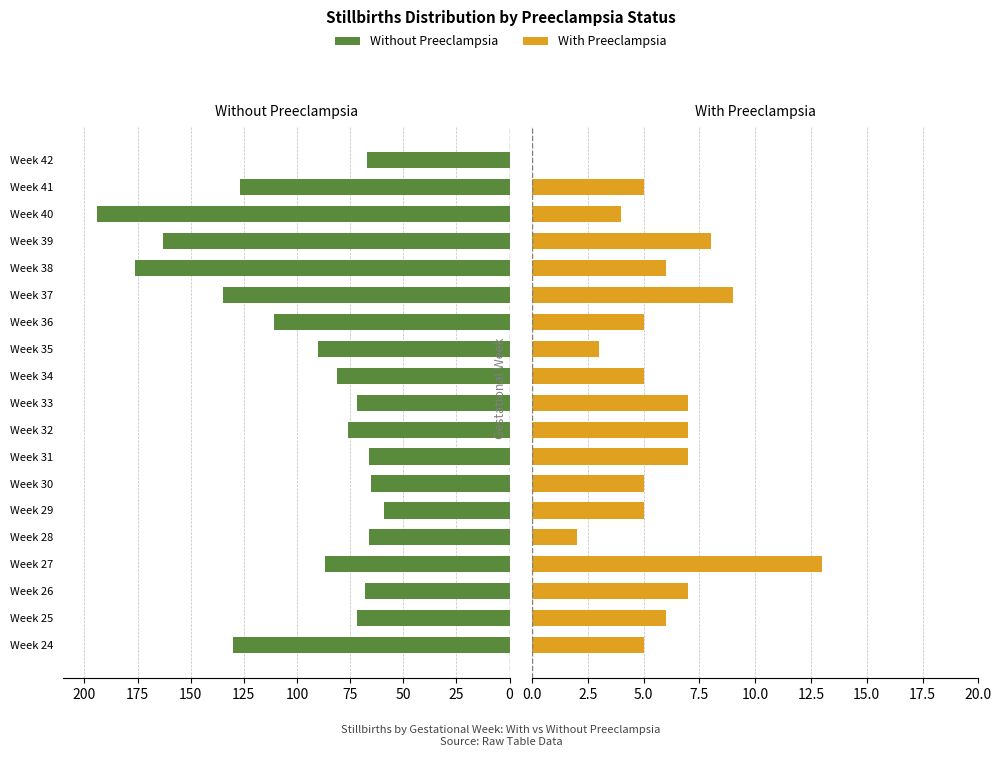

How many values in the Without Preeclampsia series exceed -81?

9